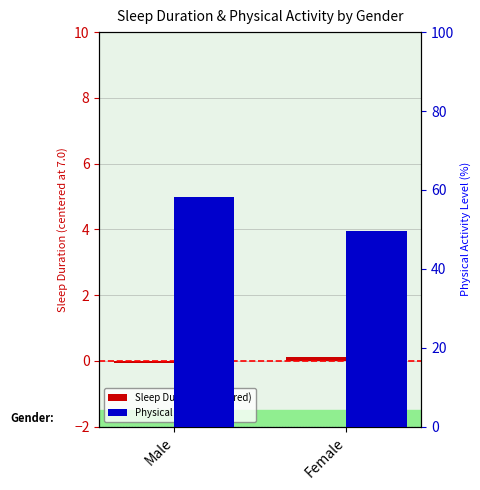

The Physical Activity Level series shows 32.8 at Male. True or false?

False